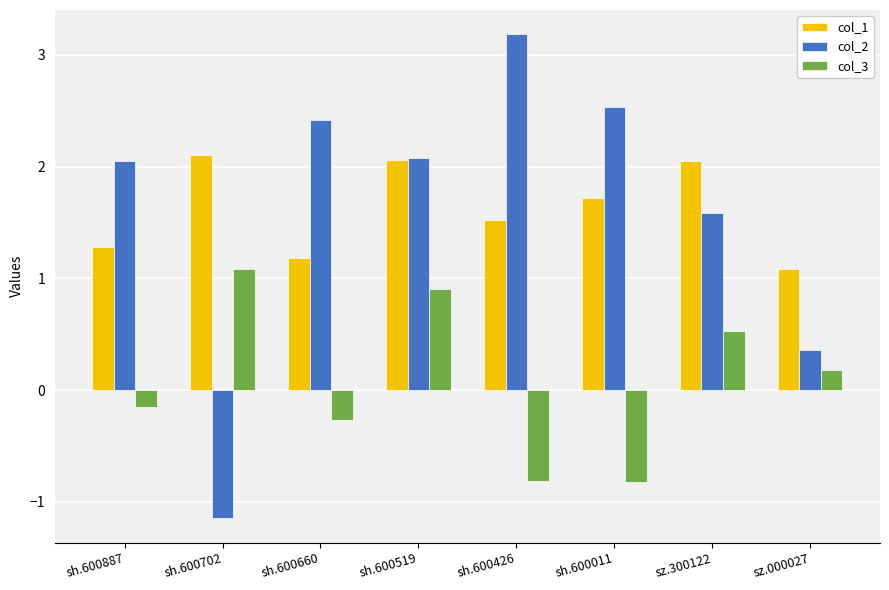

What is the difference between the highest and lowest values at sz.300122?

1.5